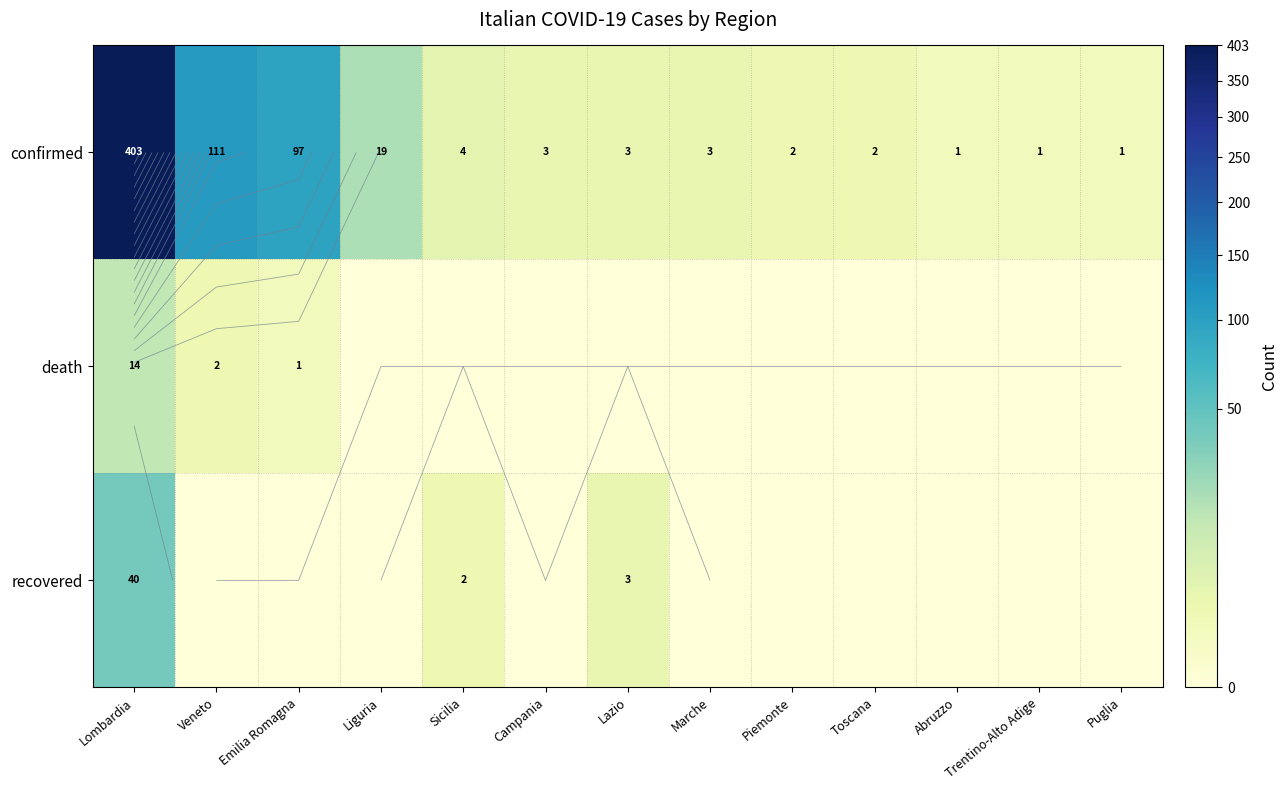

What is the difference between the highest and lowest values at Liguria?

19